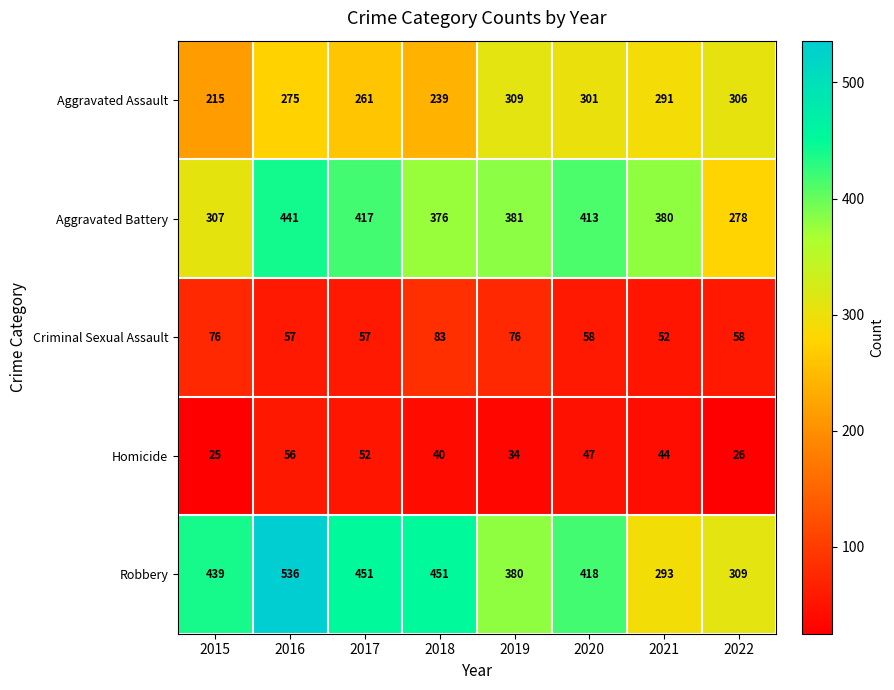

Which series changed the most between 2015 and 2019?

Aggravated Assault